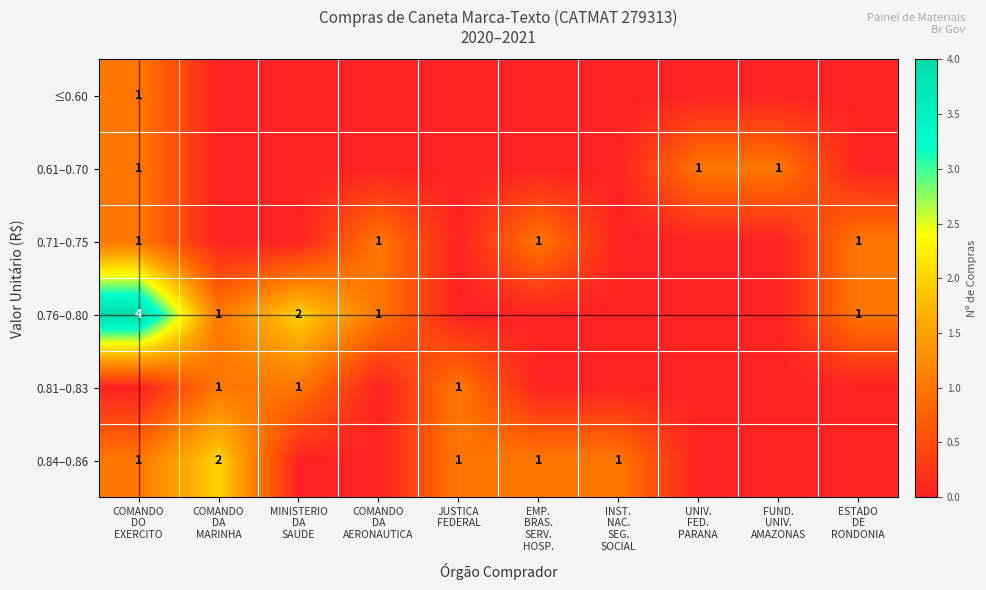

Which has a higher value, UNIV.
FED.
PARANA or FUND.
UNIV.
AMAZONAS?

UNIV.
FED.
PARANA